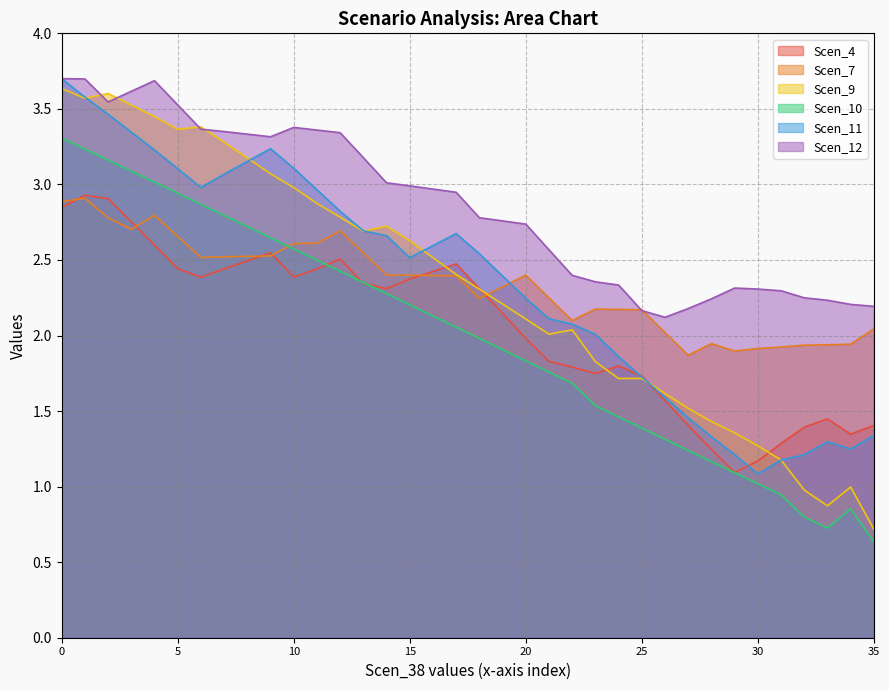

What are all the series names shown in the legend?

Scen_4, Scen_7, Scen_9, Scen_10, Scen_11, Scen_12